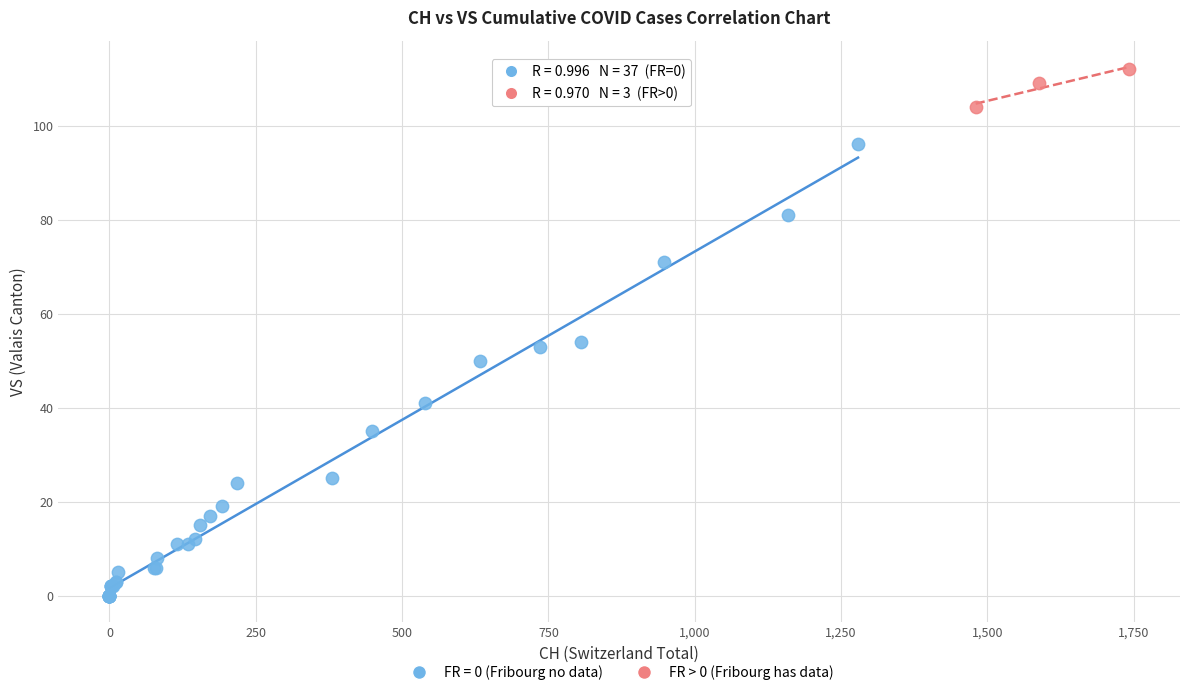

Which series reaches the maximum Y coordinate?

FR > 0 (Fribourg has data)